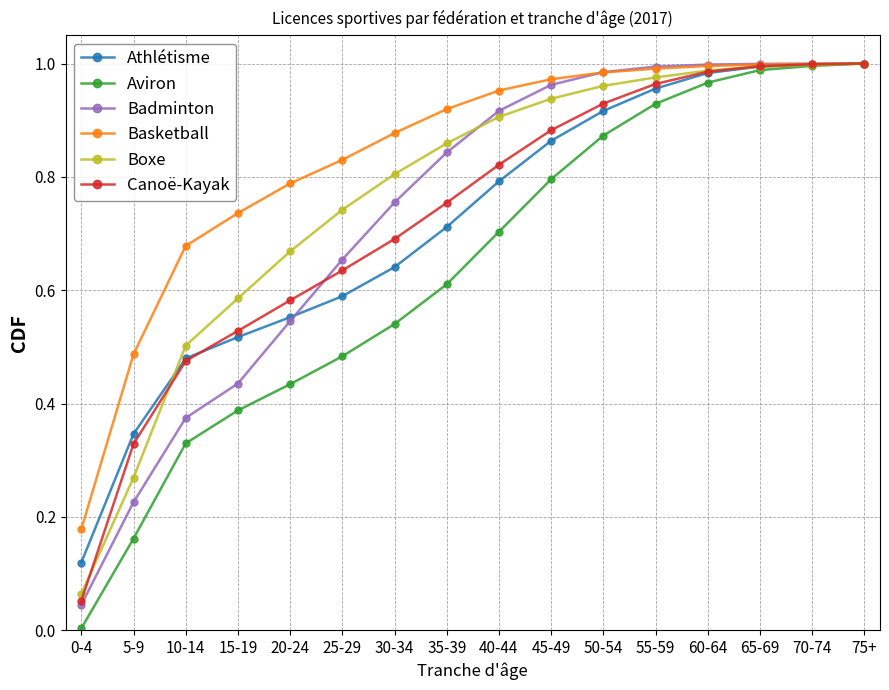

What is the label of the 12th point from the right?

20-24